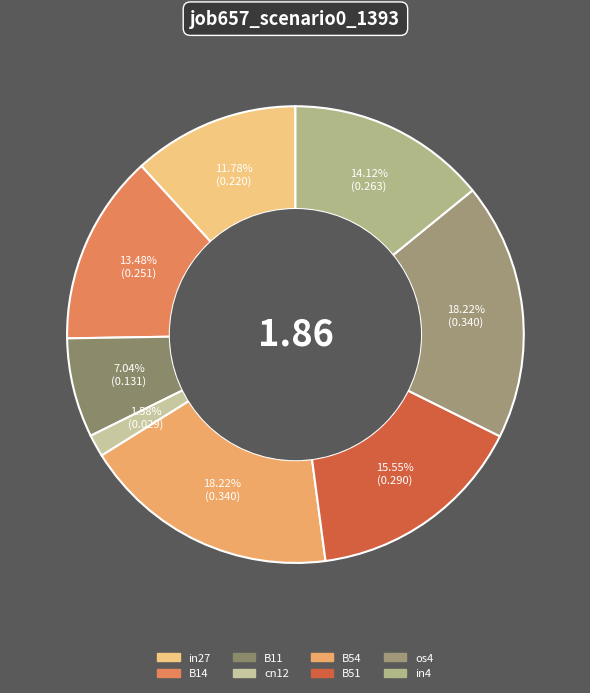

Does B14 represent more than half of the total?

No